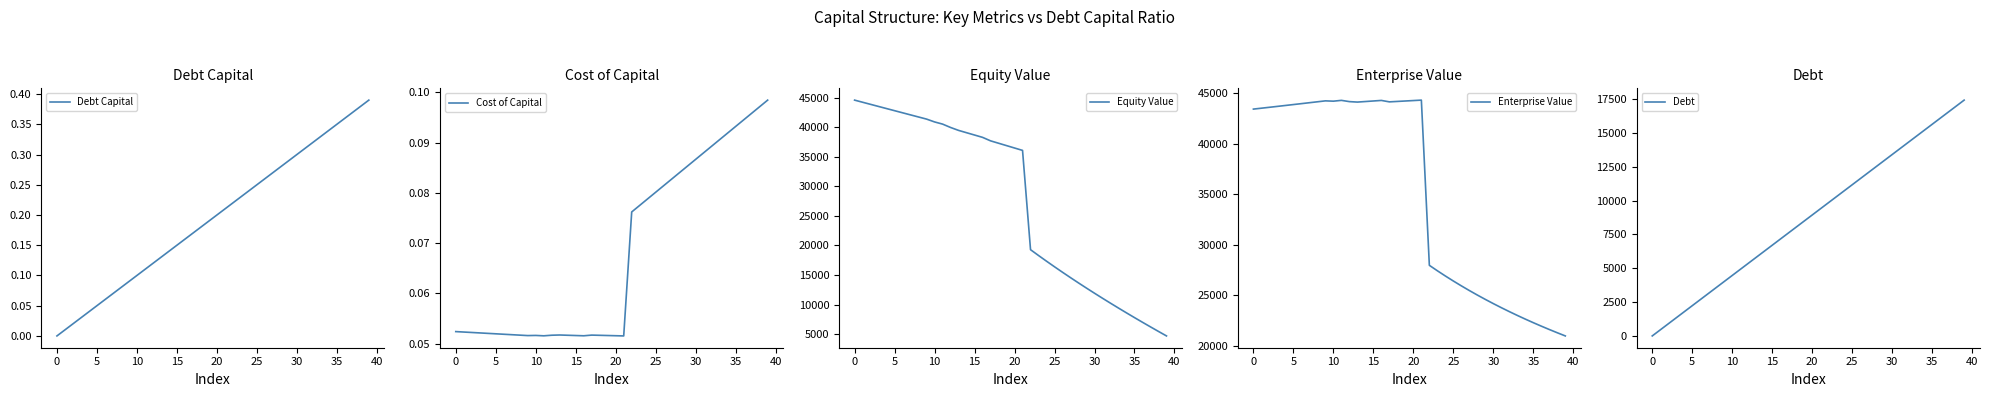

What is the label of the 25th point from the right?

15